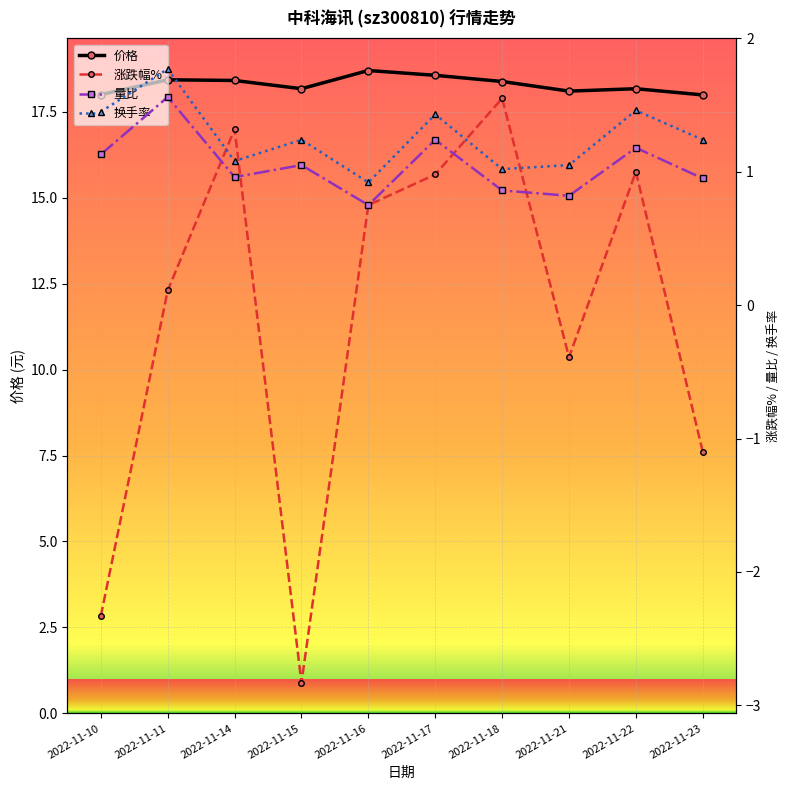

How many values in the 换手率 series exceed 1?

9